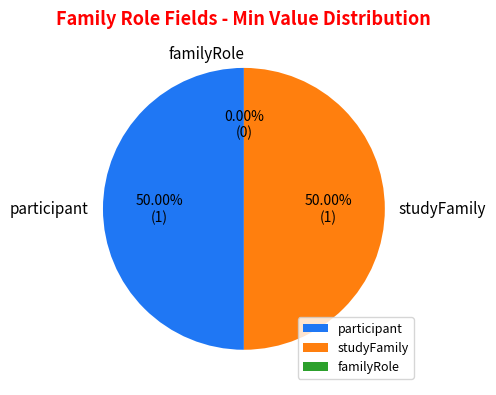

Rank the categories by value from highest to lowest.

SharedDataModelFamilyRole.participant, SharedDataModelFamilyRole.studyFamily, SharedDataModelFamilyRole.familyRole